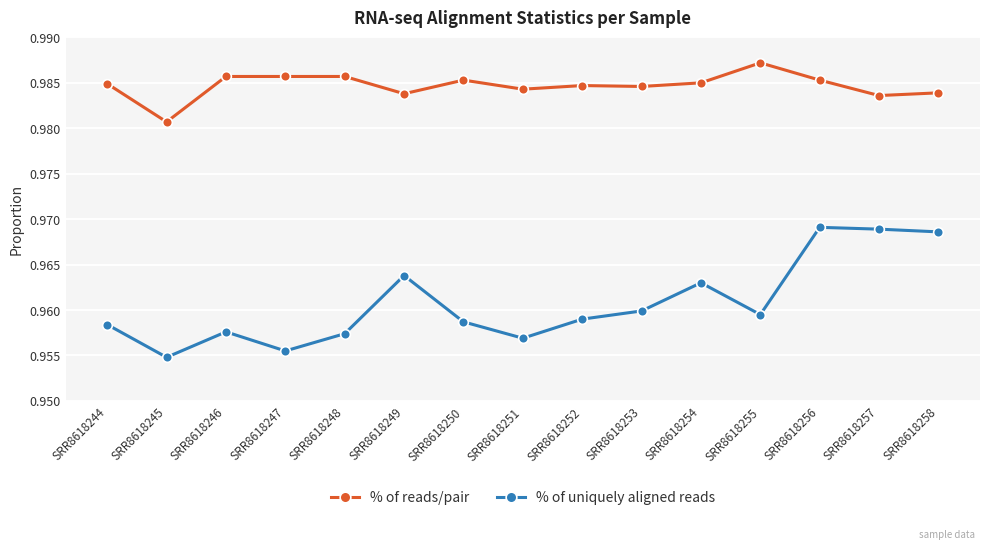

At which label does % of reads/pair reach its minimum?

SRR8618245